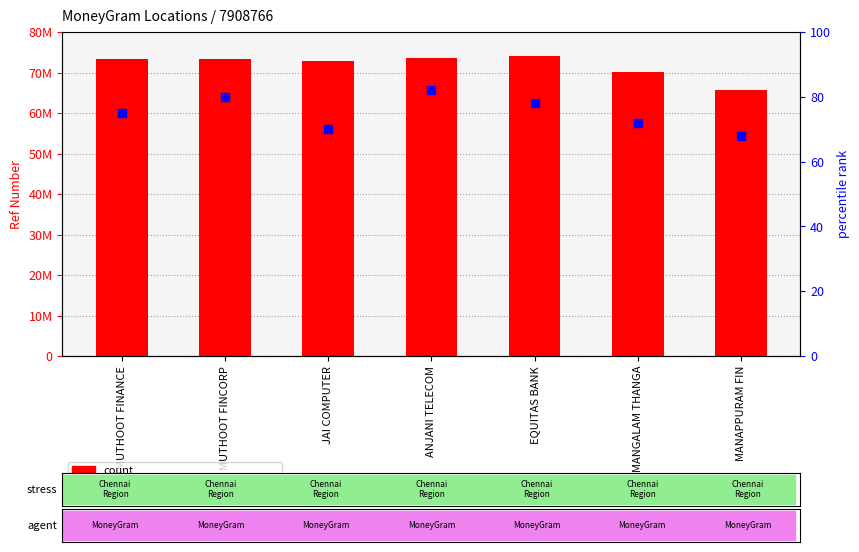

What is the total value across all series at EQUITAS BANK?

74080707